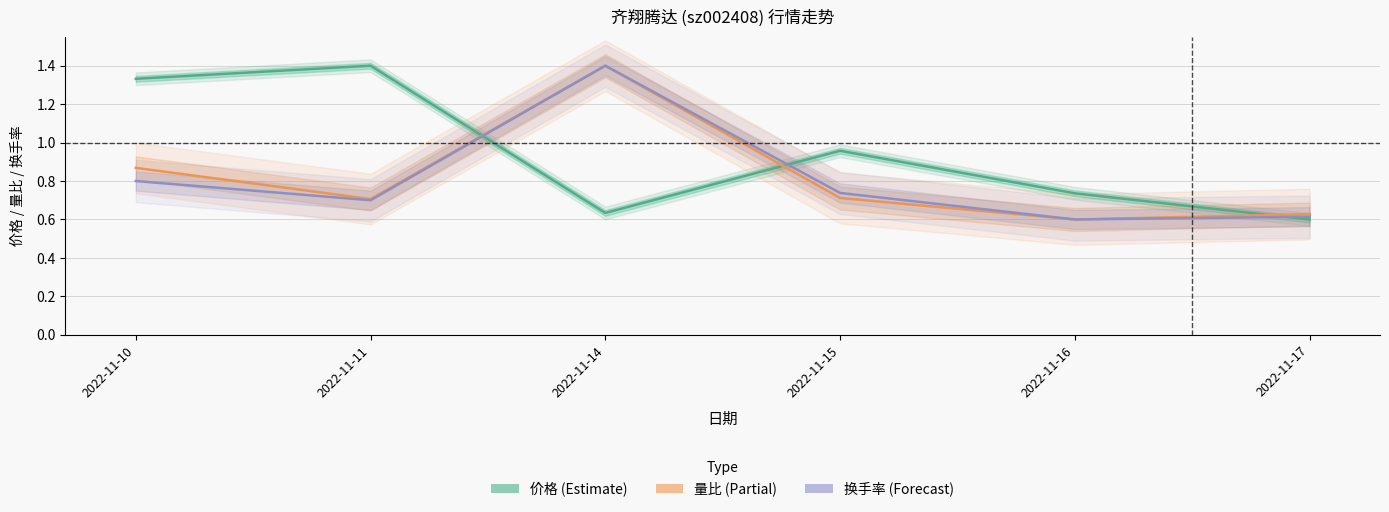

True or false: 量比 has a value of 0.6 at 2022-11-16.

True